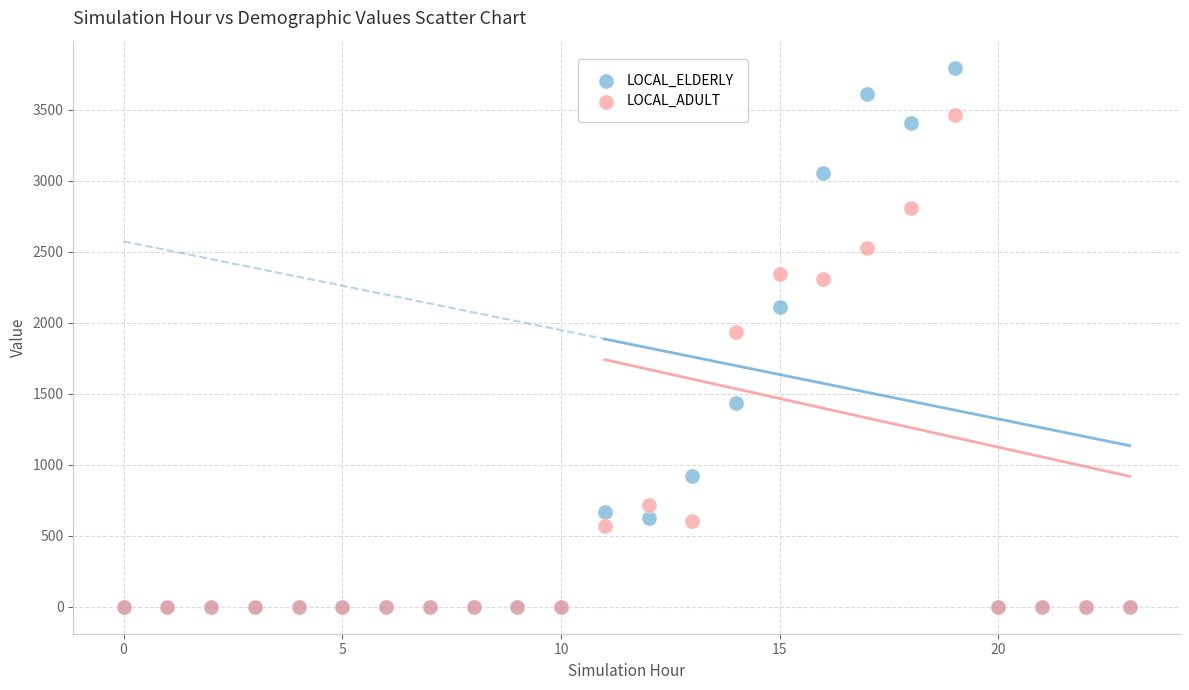

In the LOCAL_ADULT series, what Y value is closest to 1732?

1938.1